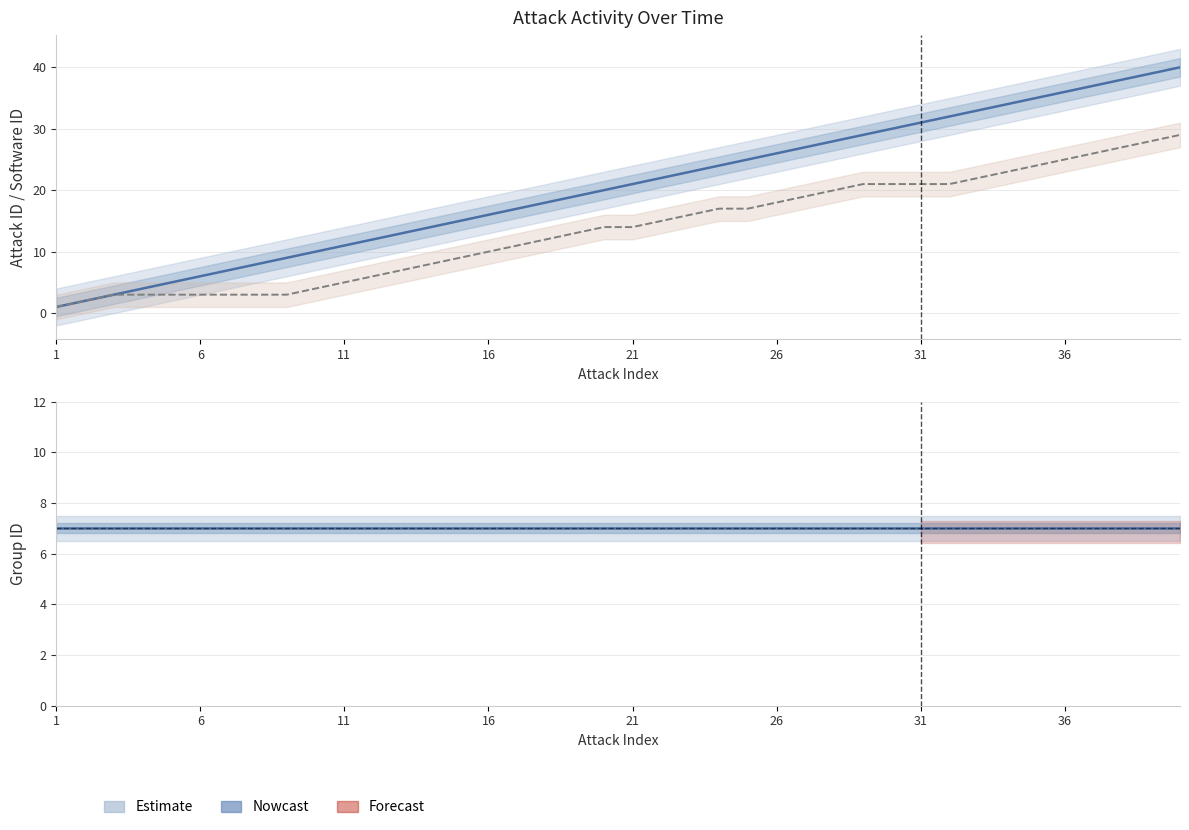

True or false: software_id has more than 1 points higher than both neighbors.

False